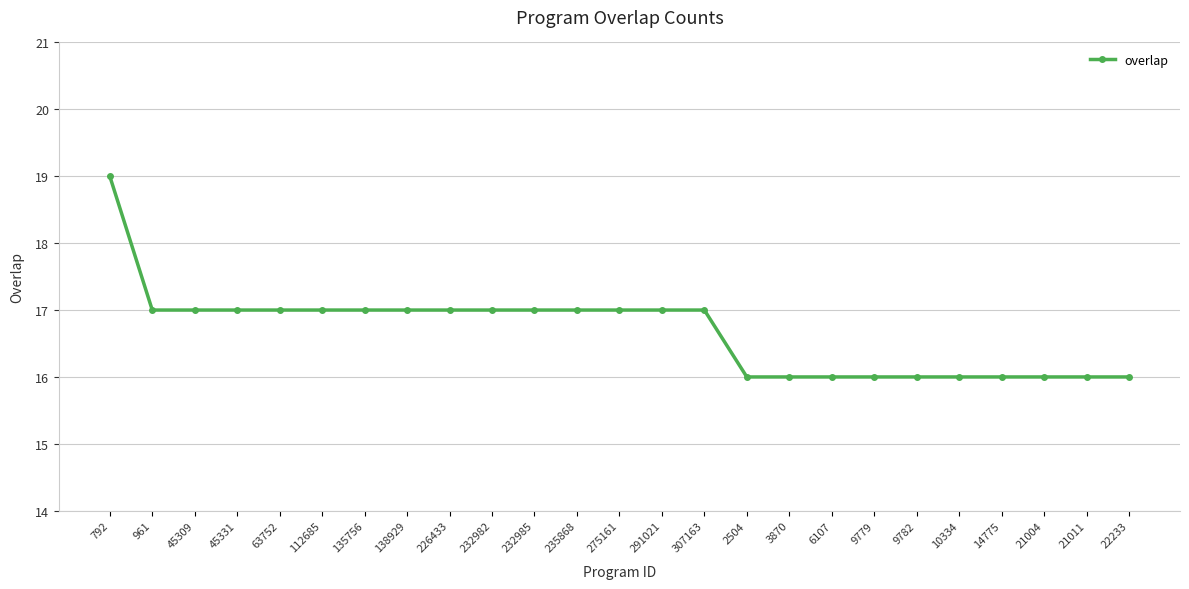

Is it true that the value at 3870 is 10?

False